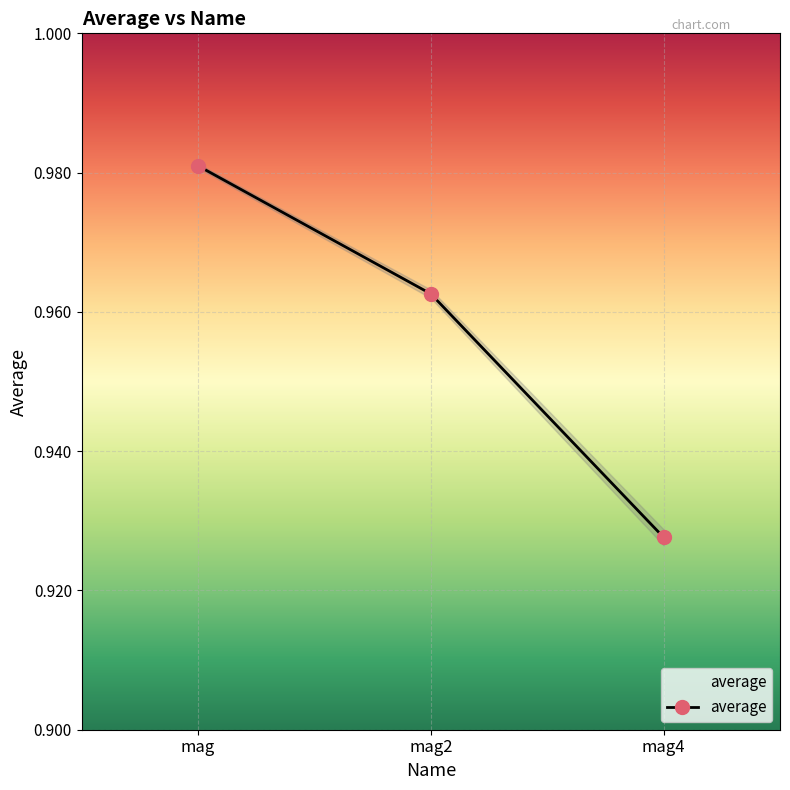

What is the label of the 2nd point from the left?

mag2